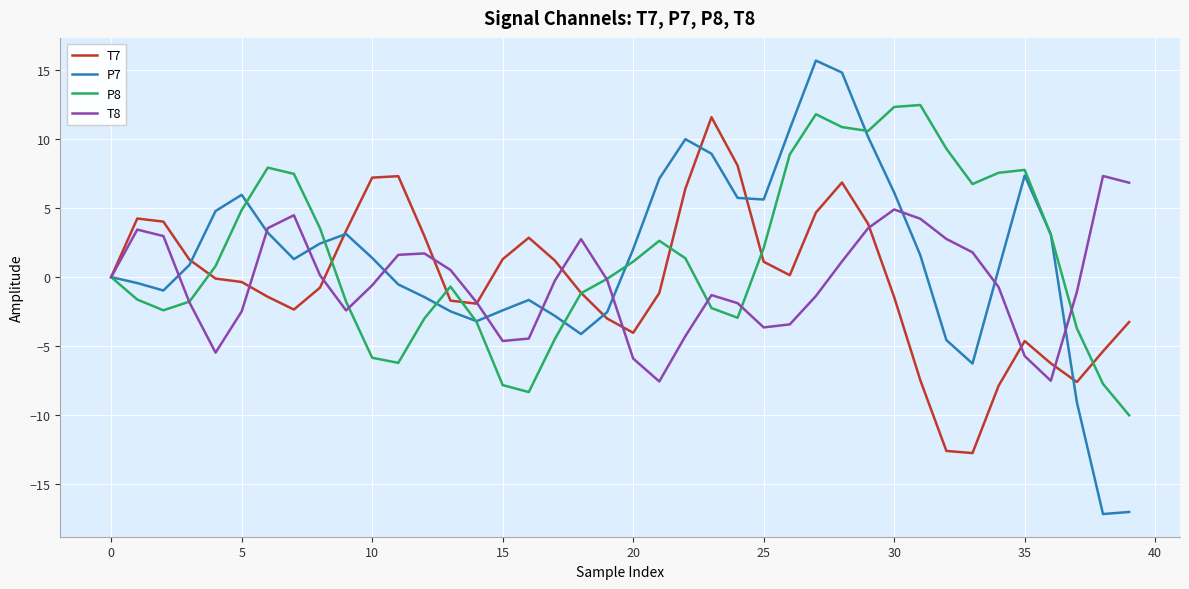

Does the chart have visible grid lines?

Yes